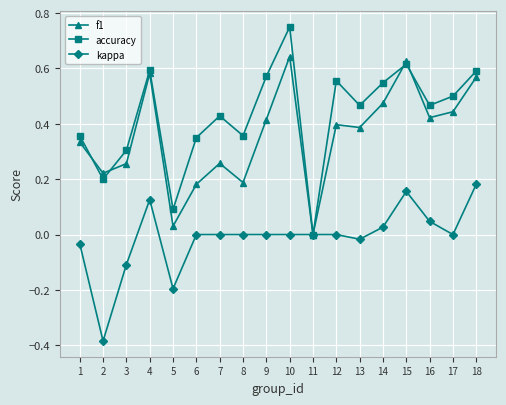

Which series changed the most between 4 and 5?

f1